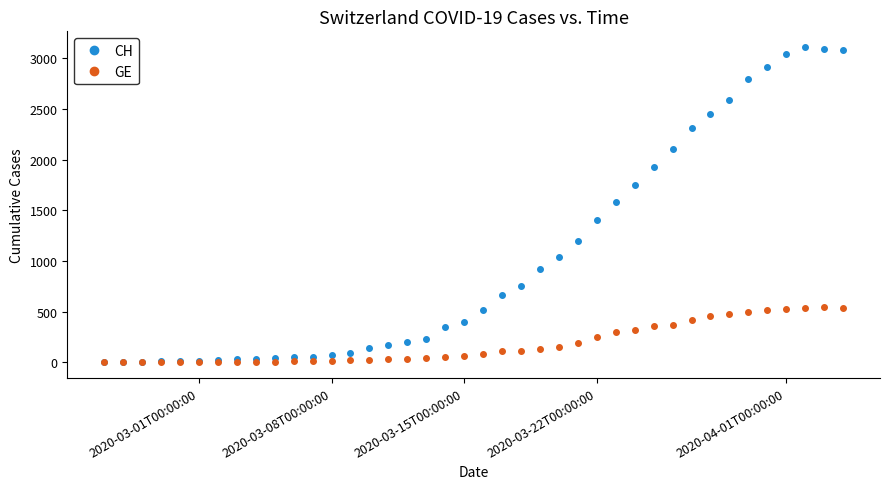

In CH, how many points are higher than both neighbors (excluding endpoints)?

1